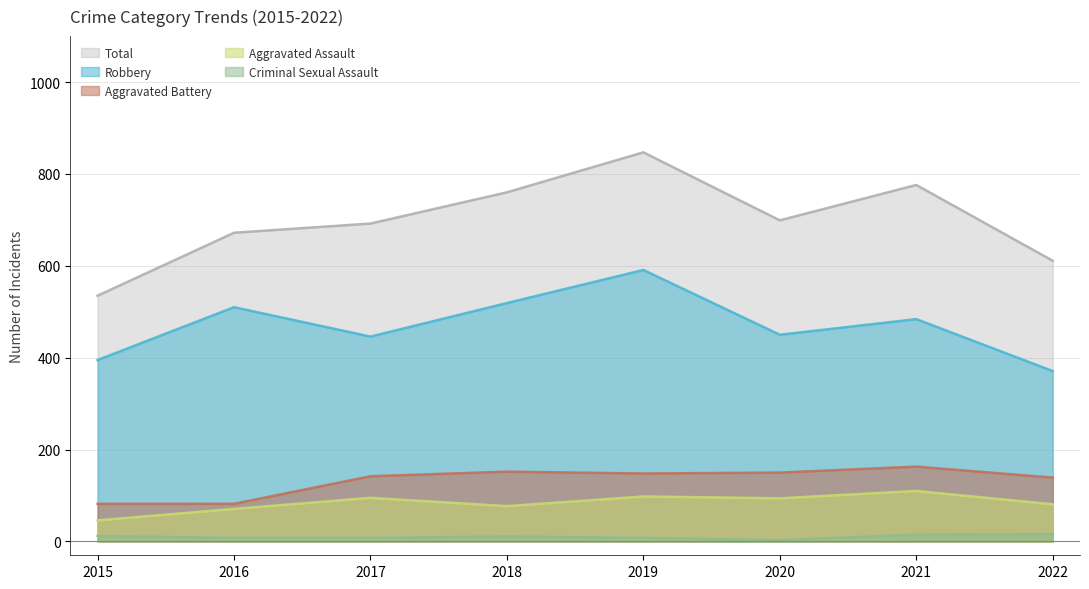

Is it true that Robbery equals 118 at 2020?

False